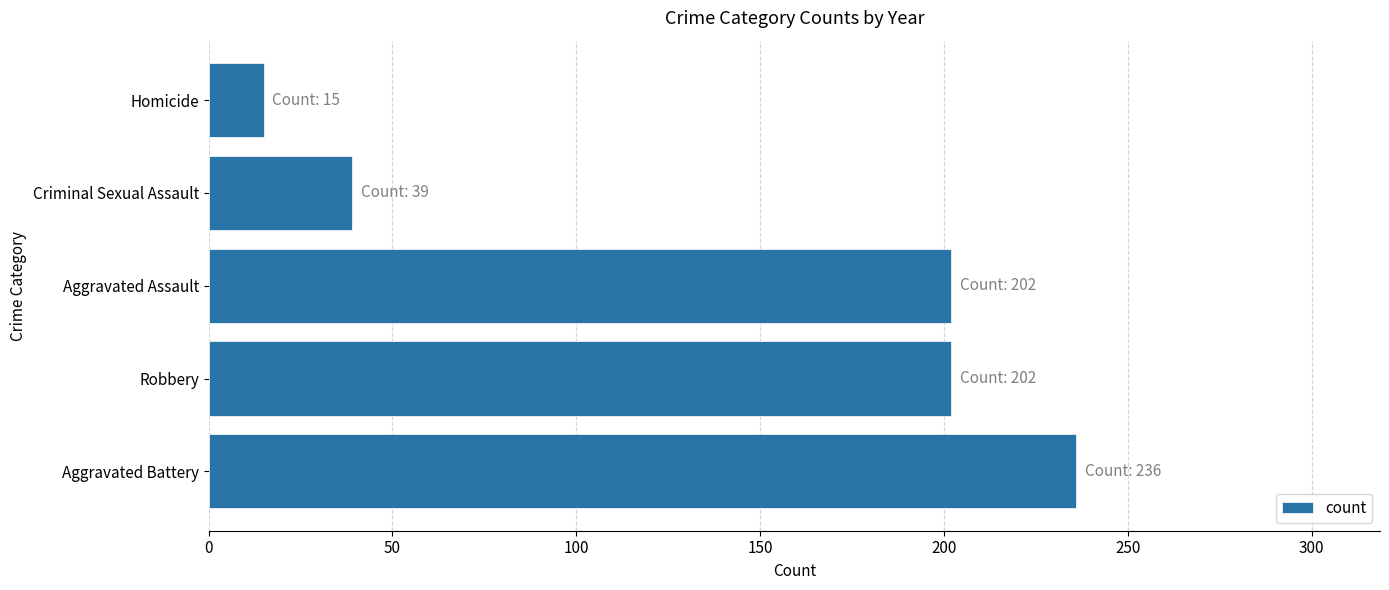

Between Aggravated Assault and Criminal Sexual Assault, which is larger?

Aggravated Assault